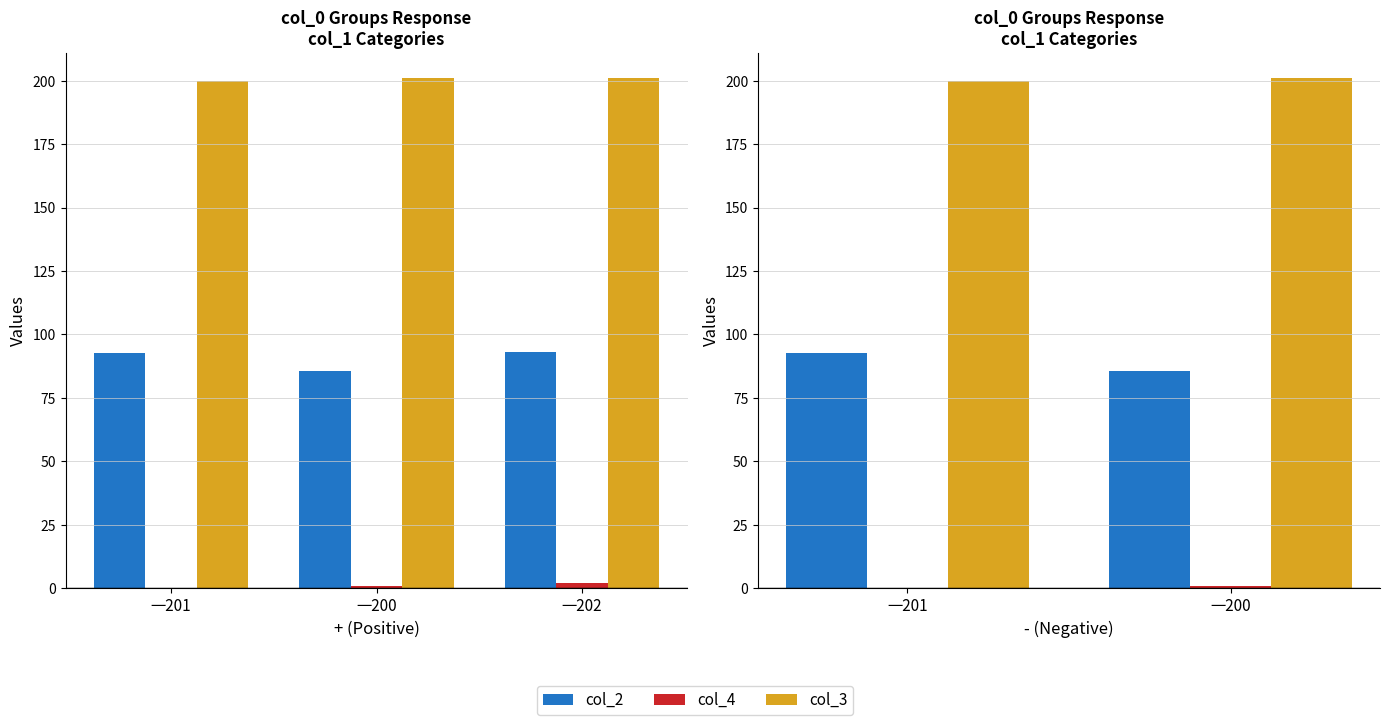

True or false: col_3 has a value of 201.0 at 一200.

True